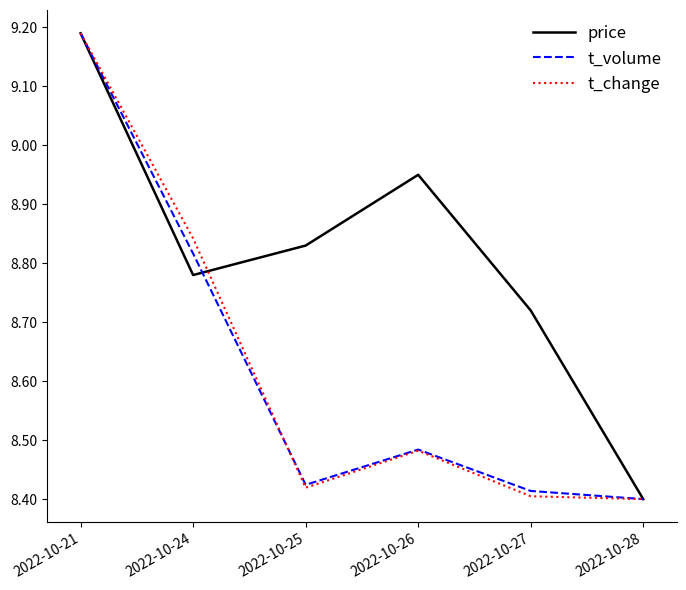

What are all the series names shown in the legend?

price, t_volume, t_change